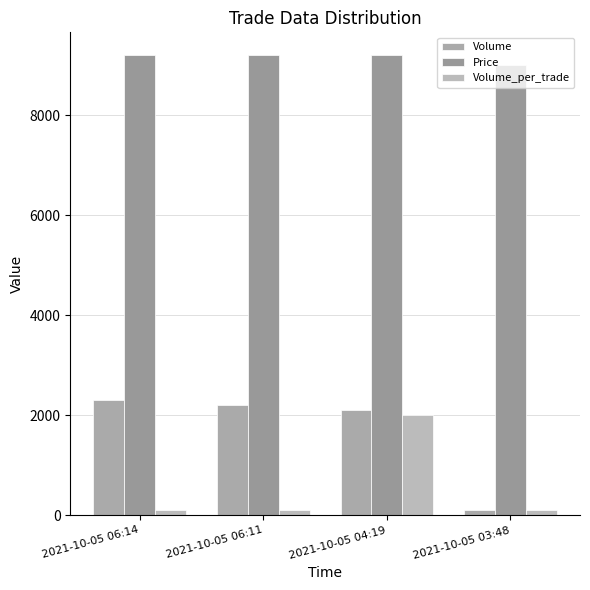

At which label does Volume first exceed 2200?

2021-10-05 06:14